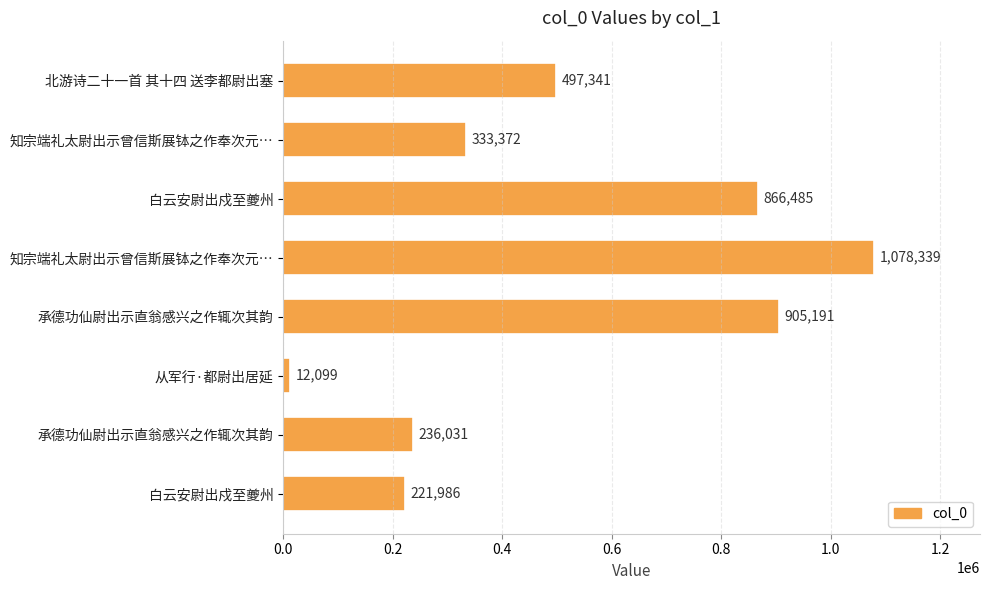

How many bars are there in total?

8